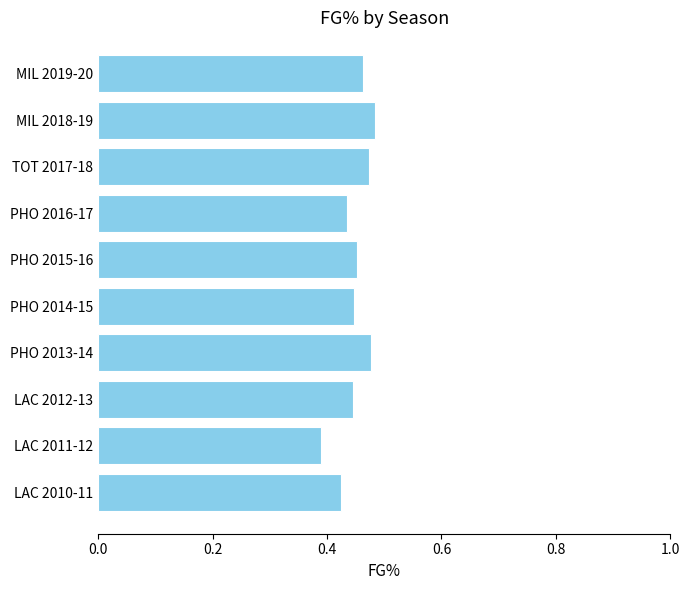

Are the bars horizontal?

Yes